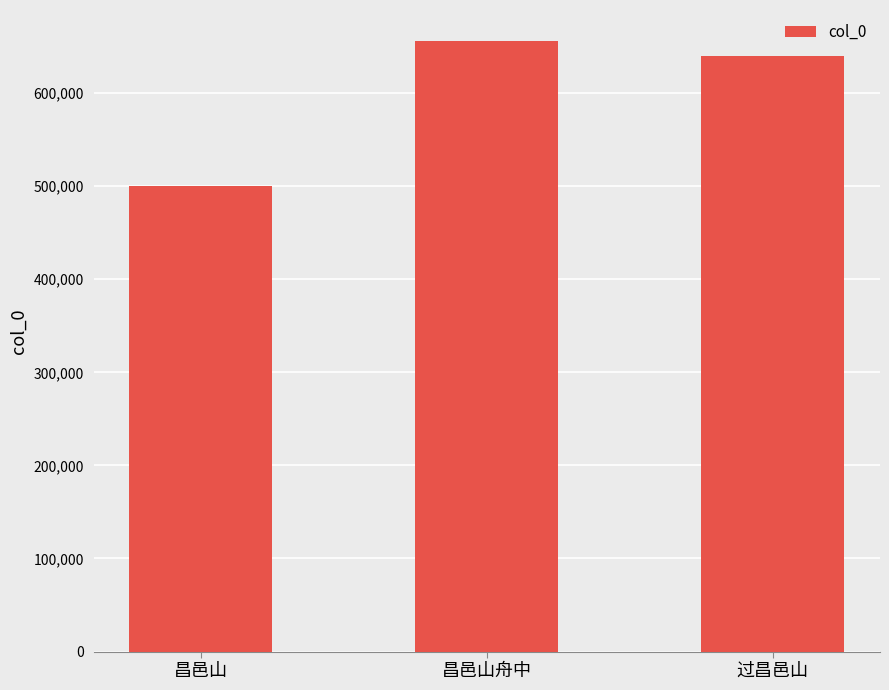

List the labels in order of value, largest first.

昌邑山舟中, 过昌邑山, 昌邑山